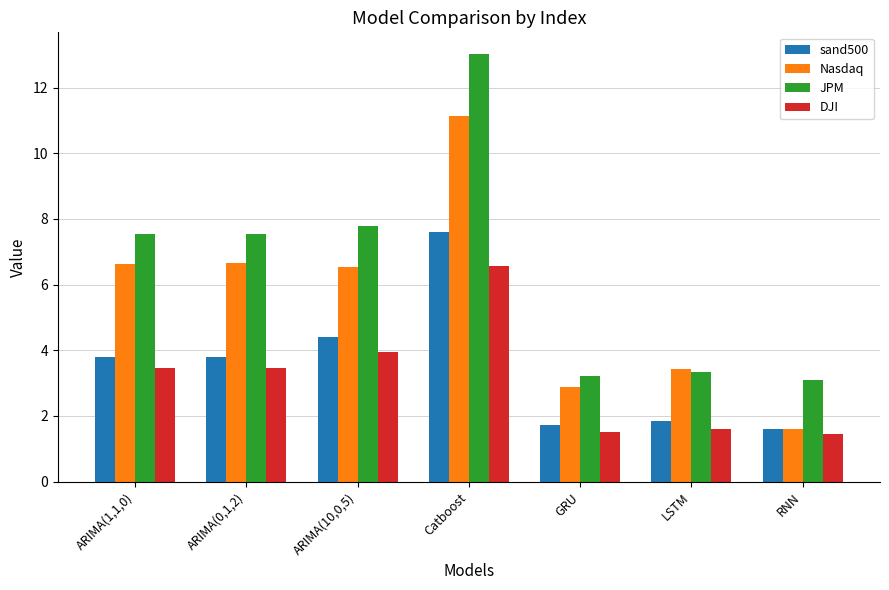

What is the sum of the DJI values at GRU and RNN?

3.0